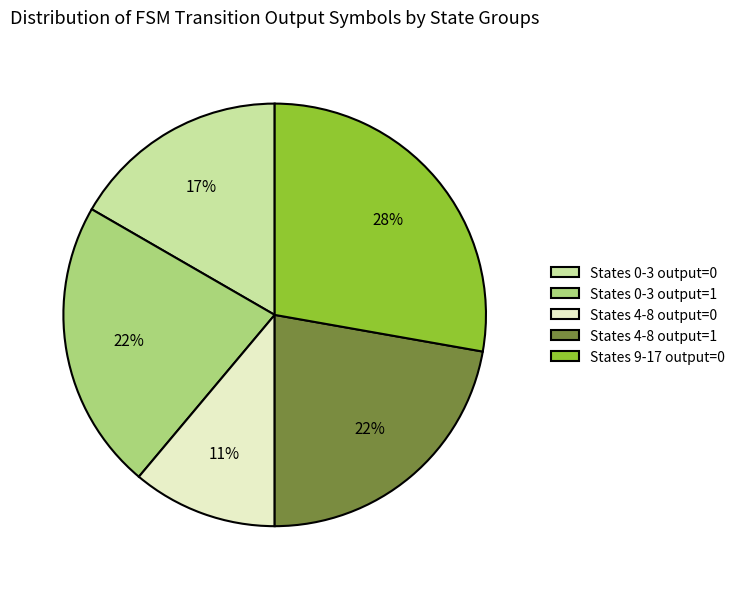

Is there any slice that represents more than half of the pie?

No